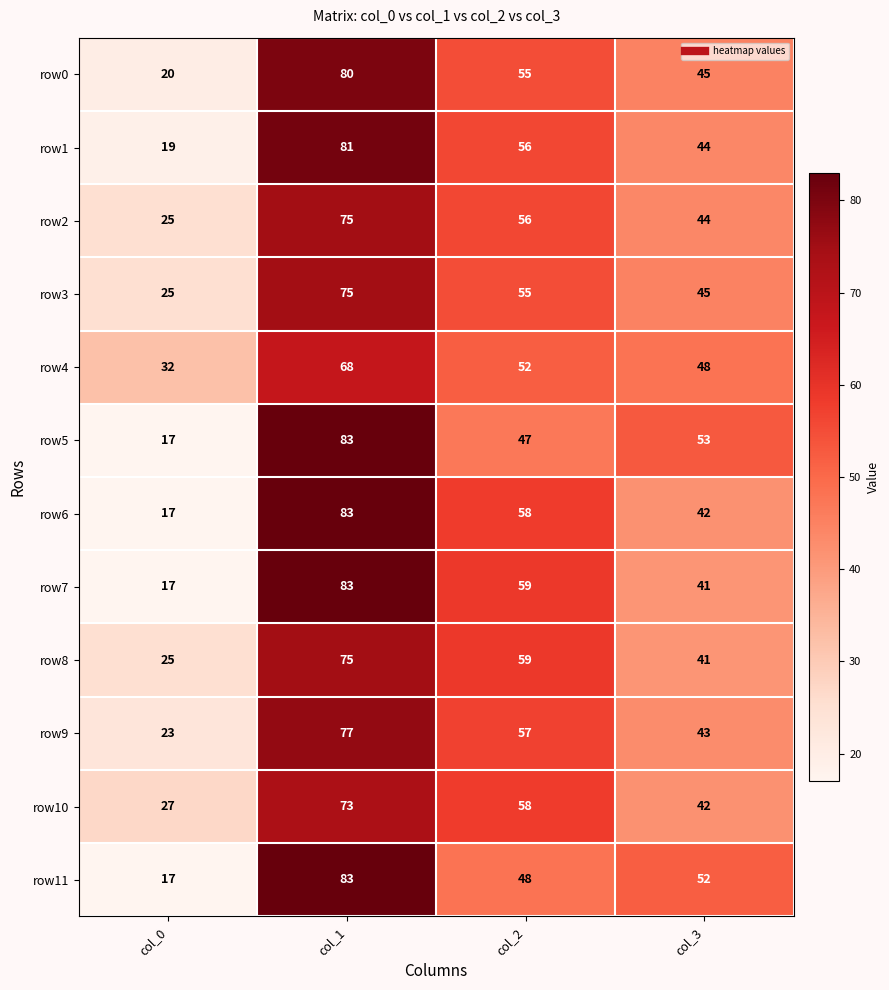

What is the average value of the row11 series?

50